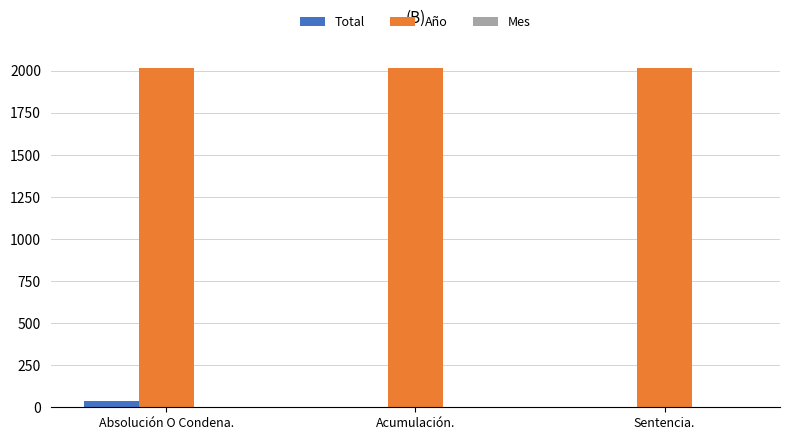

The Año series shows 2019 at Acumulación.. True or false?

True